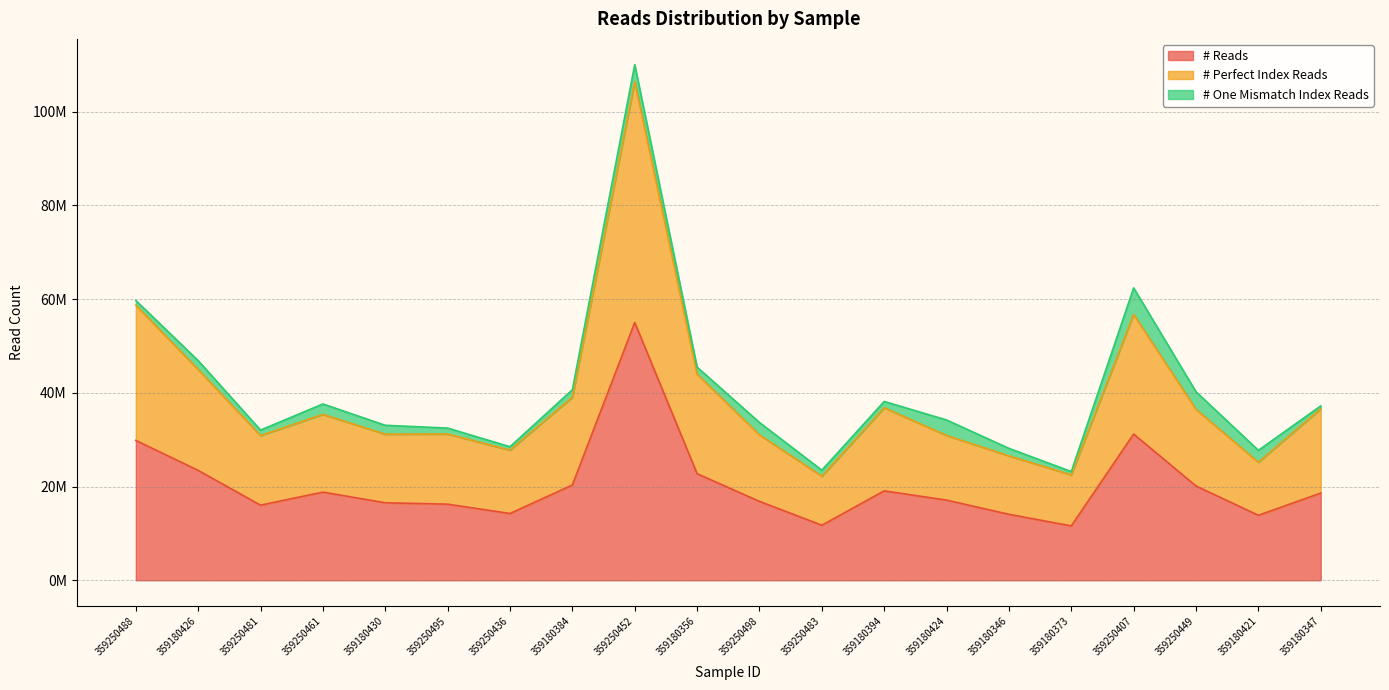

True or false: # Perfect Index Reads and # Reads cross at least once.

False